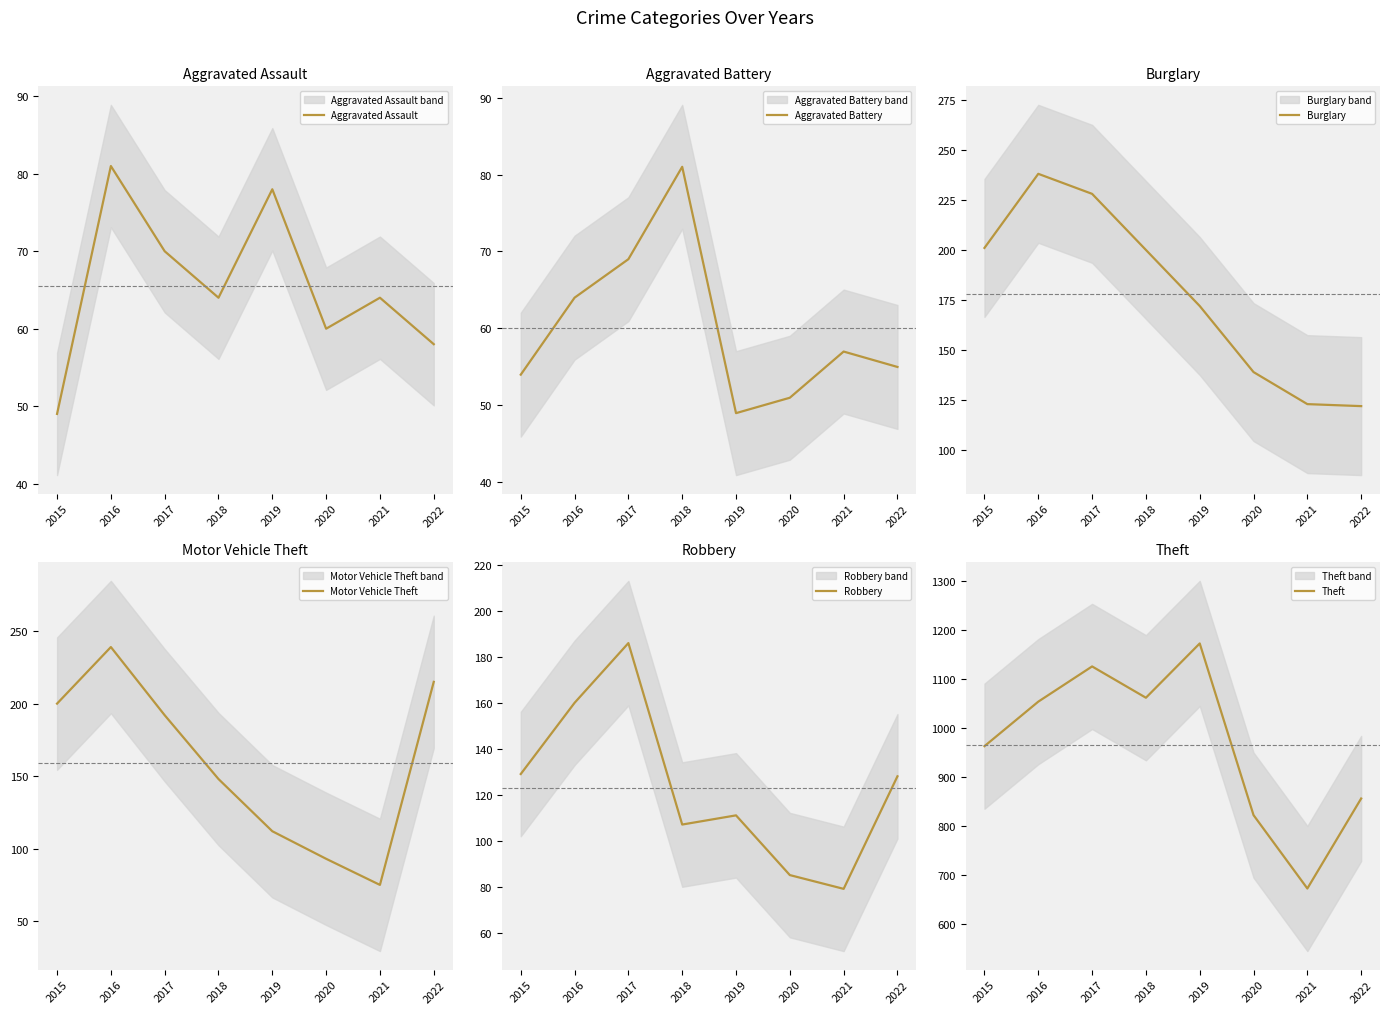

Is this an area chart (filled region under the line)?

No